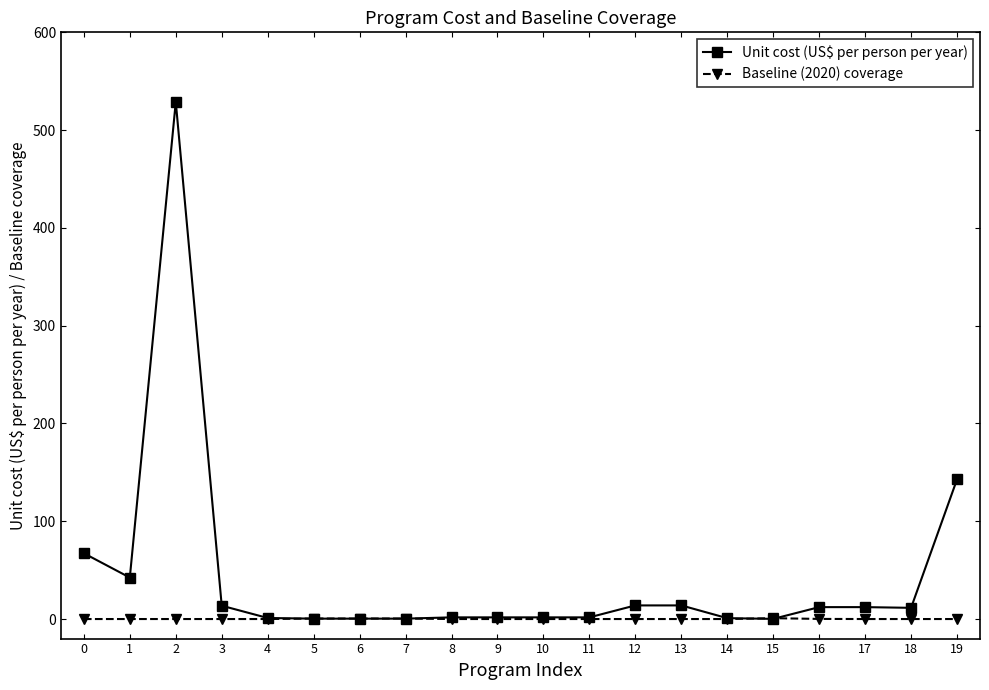

What is the average value of the Baseline (2020) coverage series?

0.1